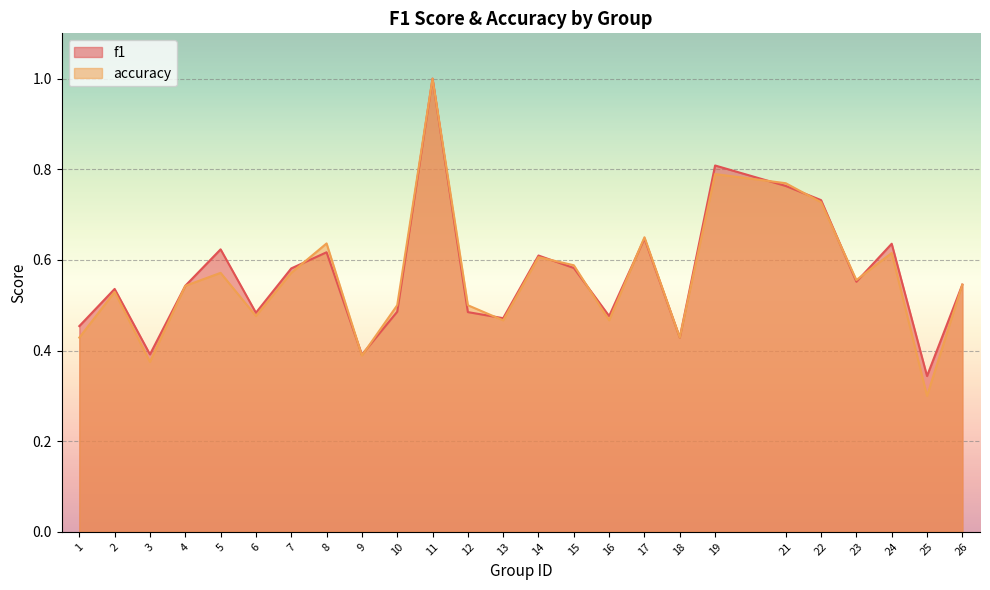

Reading left to right, what are all the values shown in this chart?

f1: 1=0.5	2=0.5	3=0.4	4=0.5	5=0.6	6=0.5	7=0.6	8=0.6	9=0.4	10=0.5	11=1.0	12=0.5	13=0.5	14=0.6	15=0.6	16=0.5	17=0.6	18=0.4	19=0.8	21=0.8	22=0.7	23=0.6	24=0.6	25=0.3	26=0.5
accuracy: 1=0.4	2=0.5	3=0.4	4=0.5	5=0.6	6=0.5	7=0.6	8=0.6	9=0.4	10=0.5	11=1.0	12=0.5	13=0.5	14=0.6	15=0.6	16=0.5	17=0.7	18=0.4	19=0.8	21=0.8	22=0.7	23=0.6	24=0.6	25=0.3	26=0.5